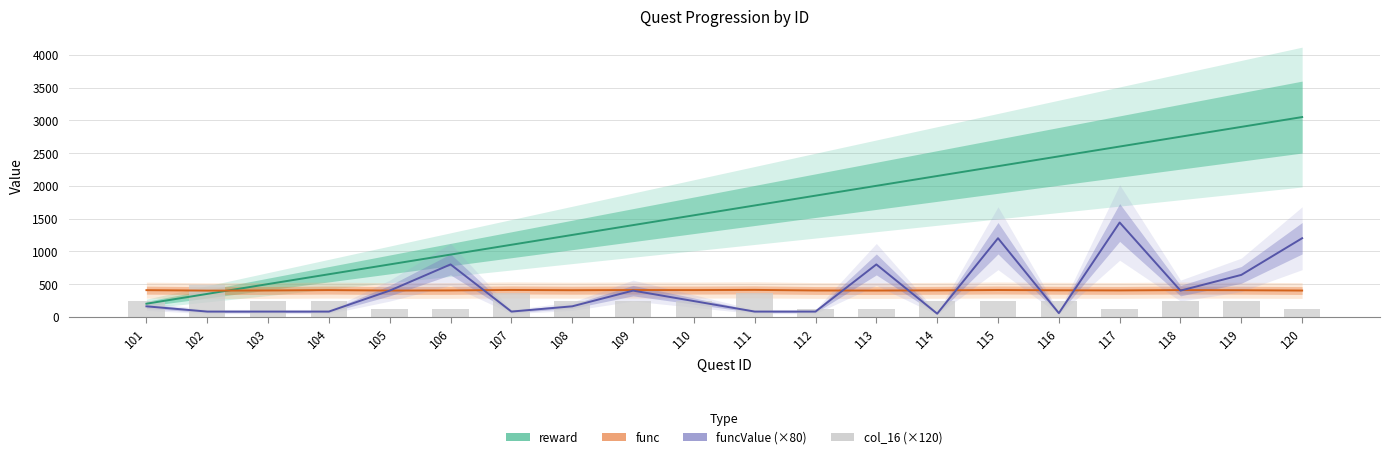

Which has a higher value, 101 or 105?

101